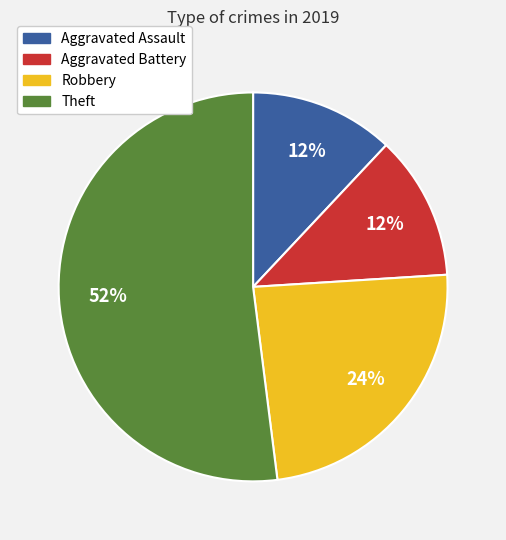

How many segments does this pie chart have?

4